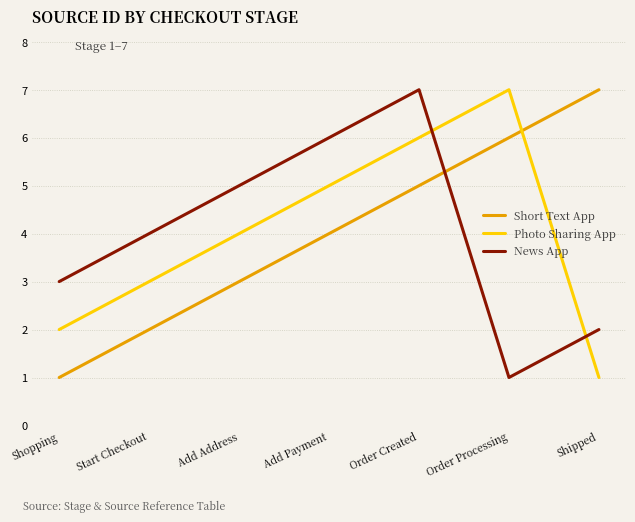

Rank the series at Shipped from highest to lowest value.

Short Text App, News App, Photo Sharing App